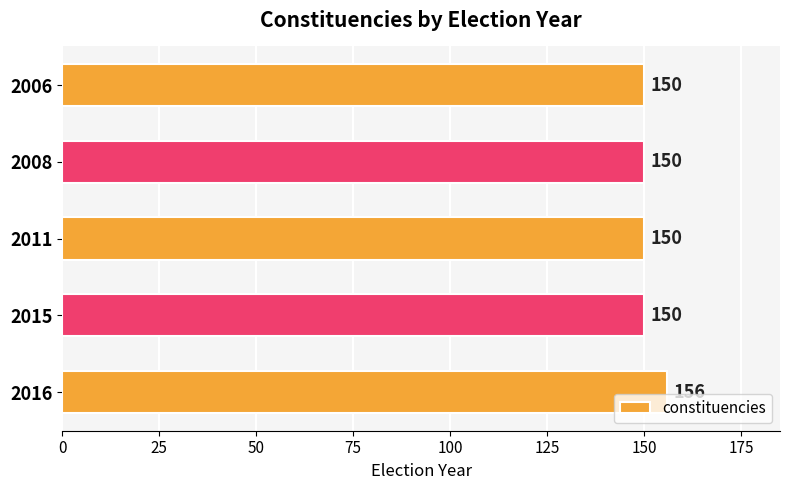

The chart shows a value of 156 at 2016. True or false?

True